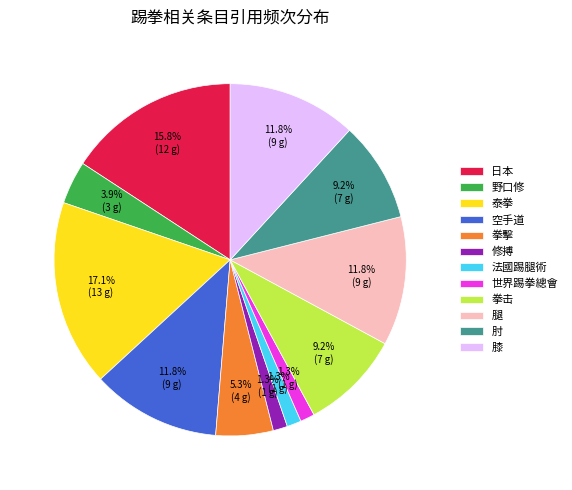

The 膝 slice represents 1% of the pie. True or false?

False